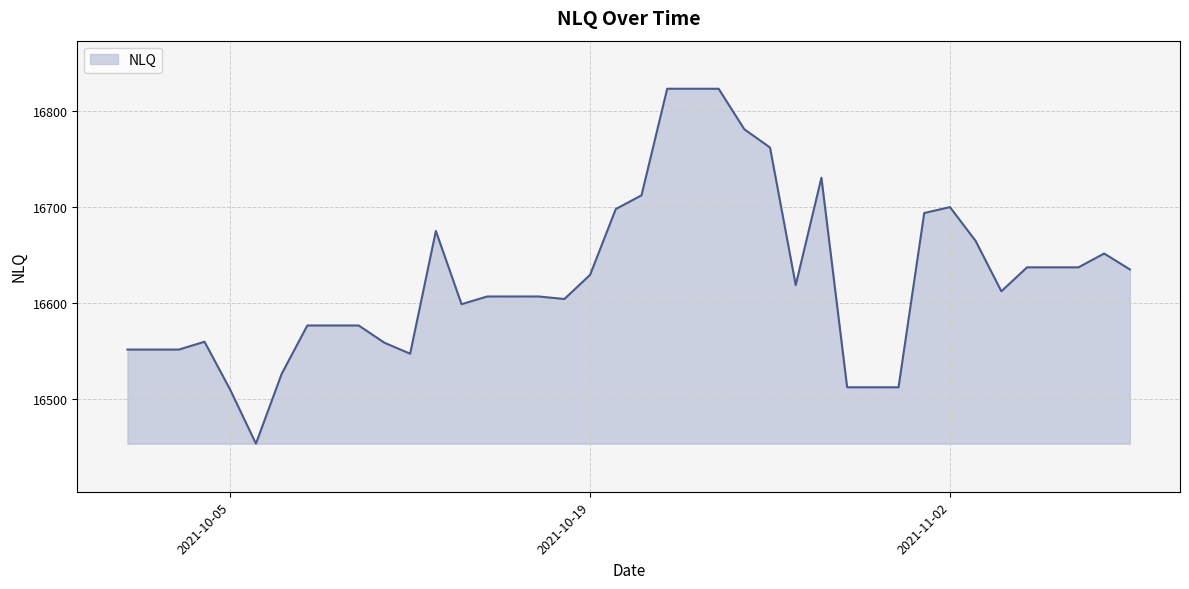

What is the maximum value shown in the chart?

16823.1